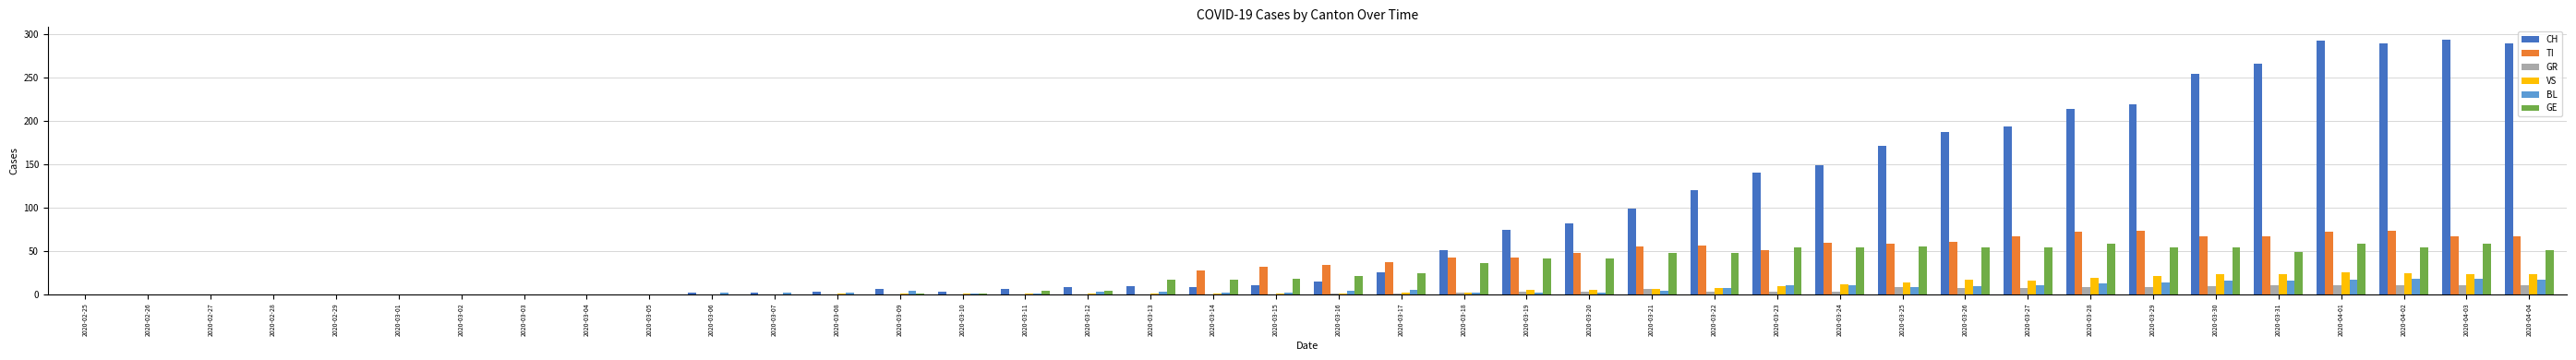

What is the sum of all GE values?

1028